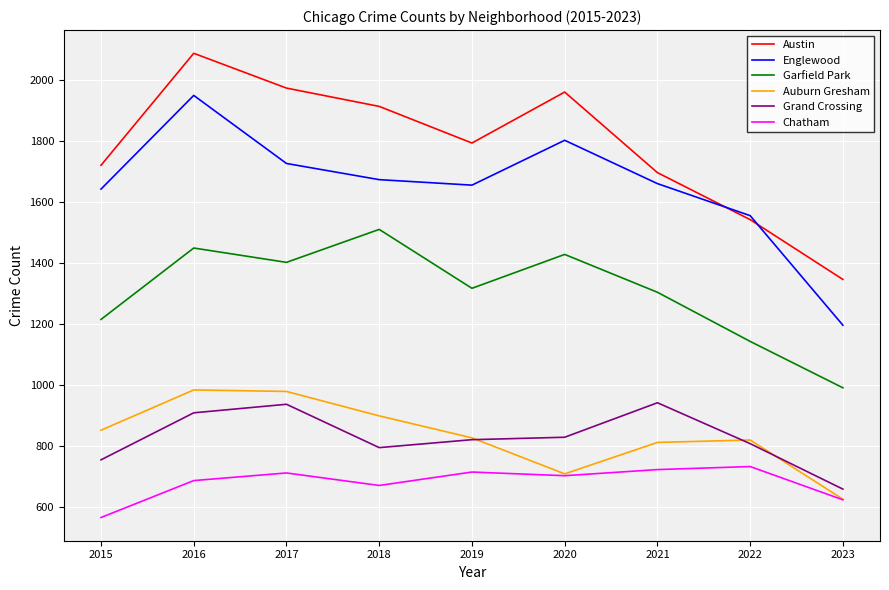

Rank the series by their maximum value, from highest to lowest.

Austin, Englewood, Garfield Park, Auburn Gresham, Grand Crossing, Chatham